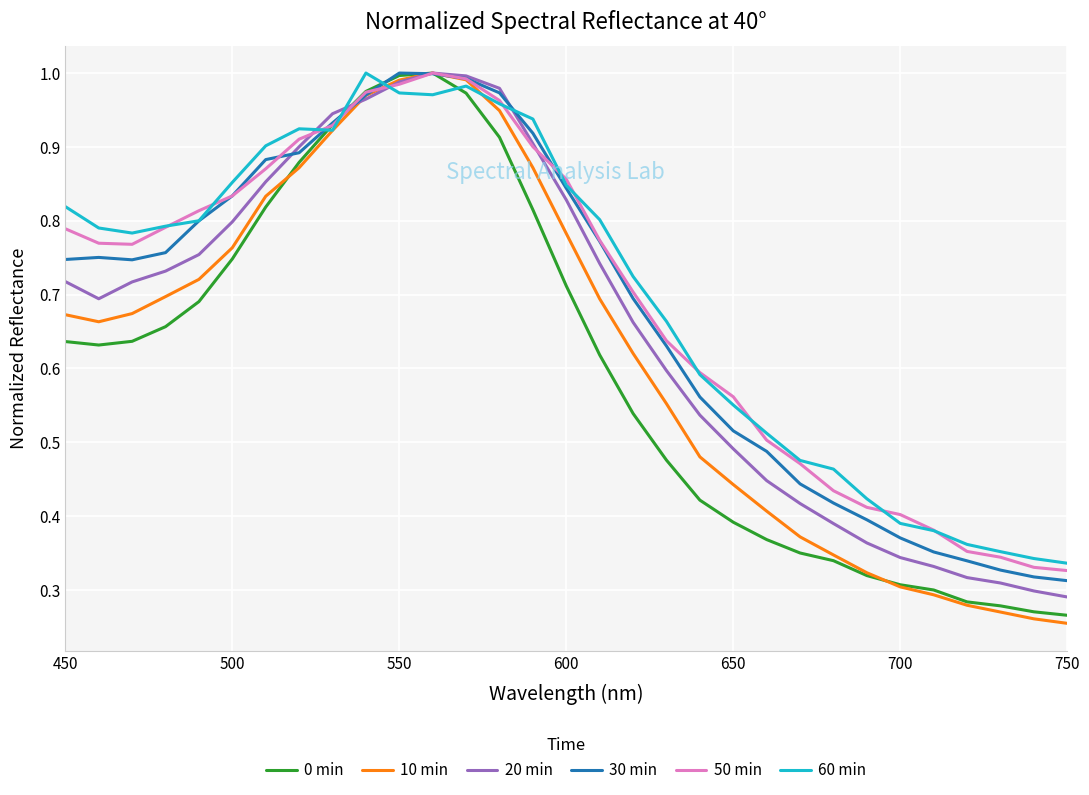

Which series has the largest range (max minus min)?

10 min